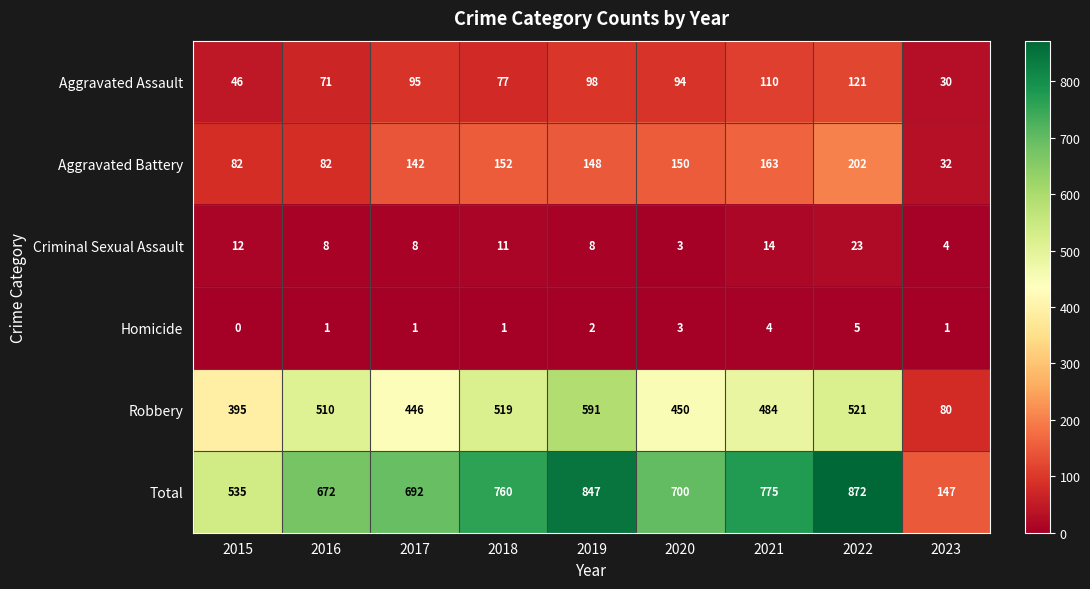

What is the sum of the Total values at 2022 and 2020?

1572